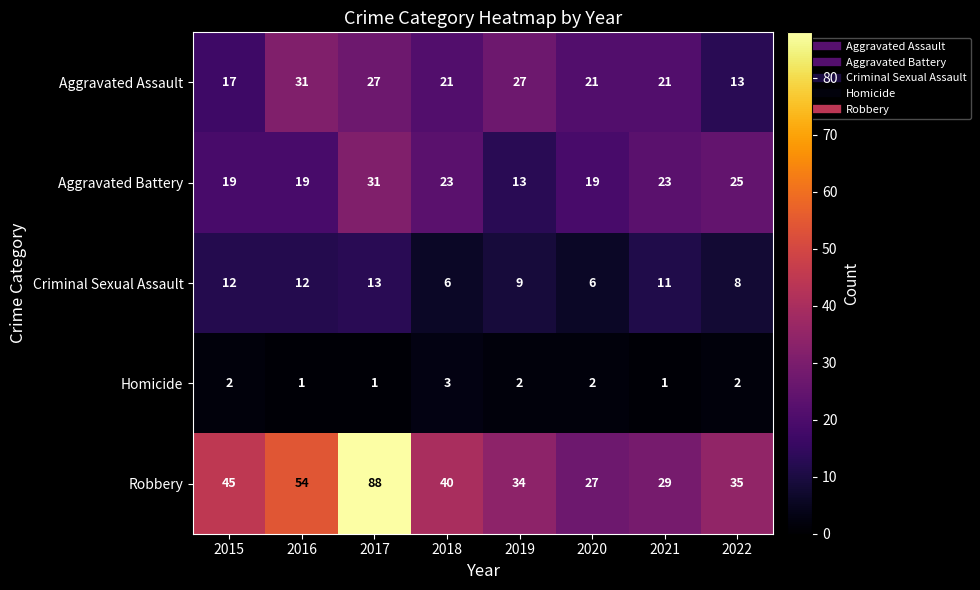

What is the lowest value of the Aggravated Assault series?

13